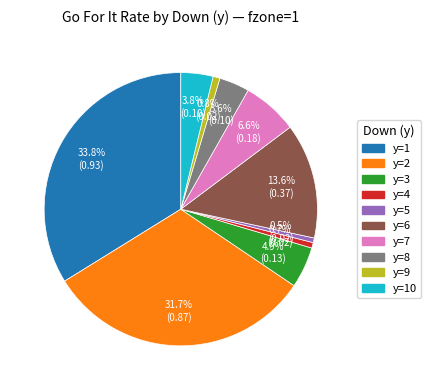

Does any single category account for the majority?

No